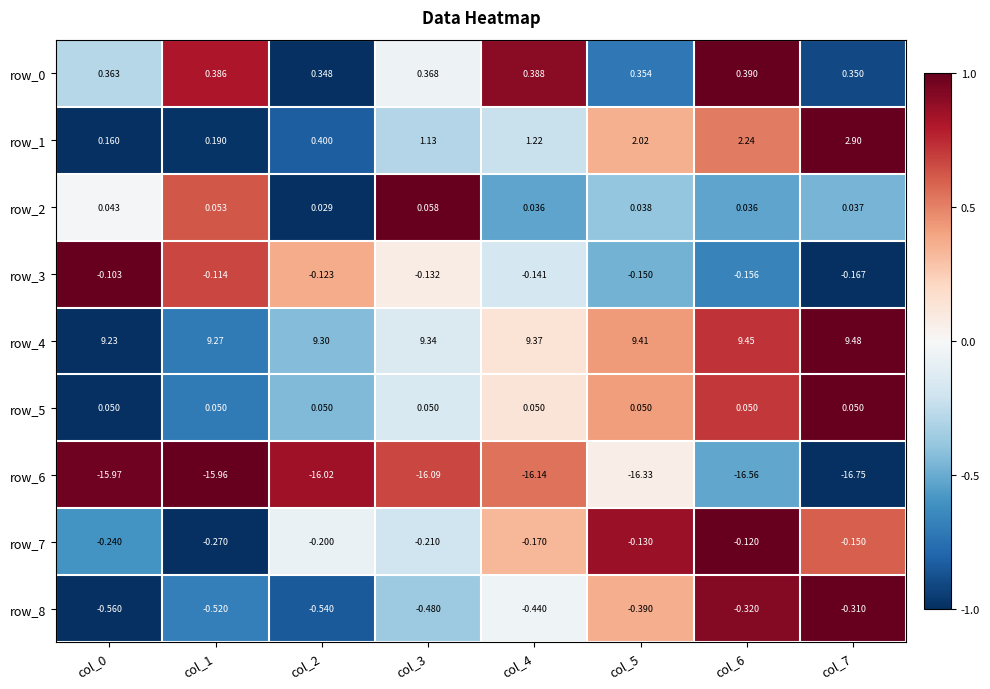

Is the value of row_4 at col_1 greater than the value of row_8 at col_7?

Yes